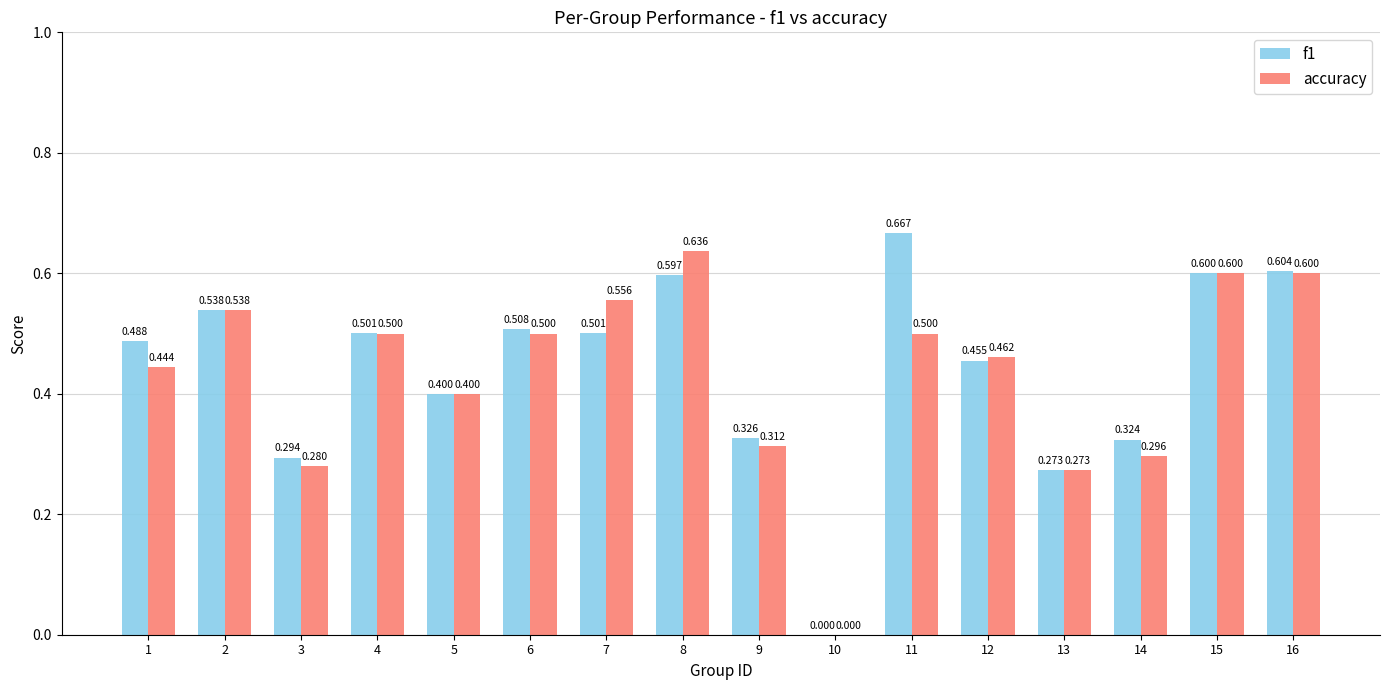

The value of accuracy at 2 is 0.3. True or false?

False